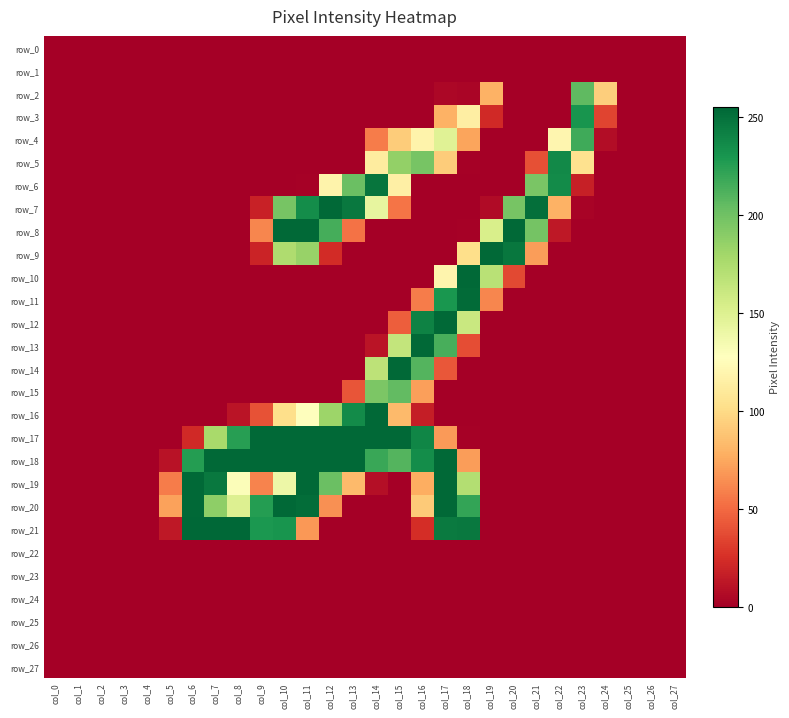

Which series has the largest total across all categories?

row_18